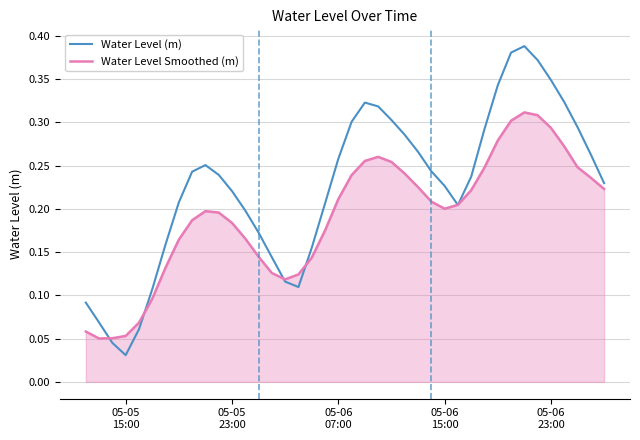

List the series in order of their peak value, highest first.

Water Level (m), Water Level Smoothed (m)